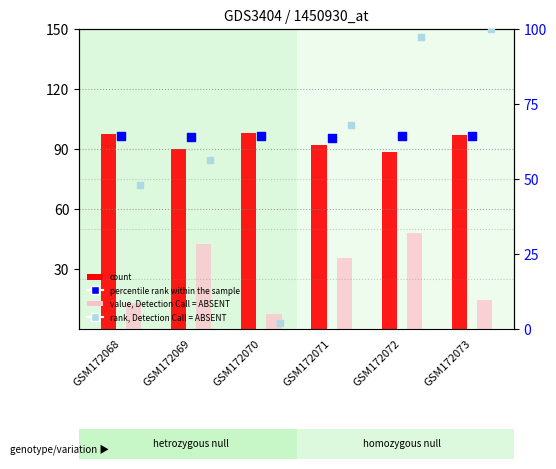

What are all the series names shown in the legend?

count, value, Detection Call = ABSENT, percentile rank within the sample, rank, Detection Call = ABSENT